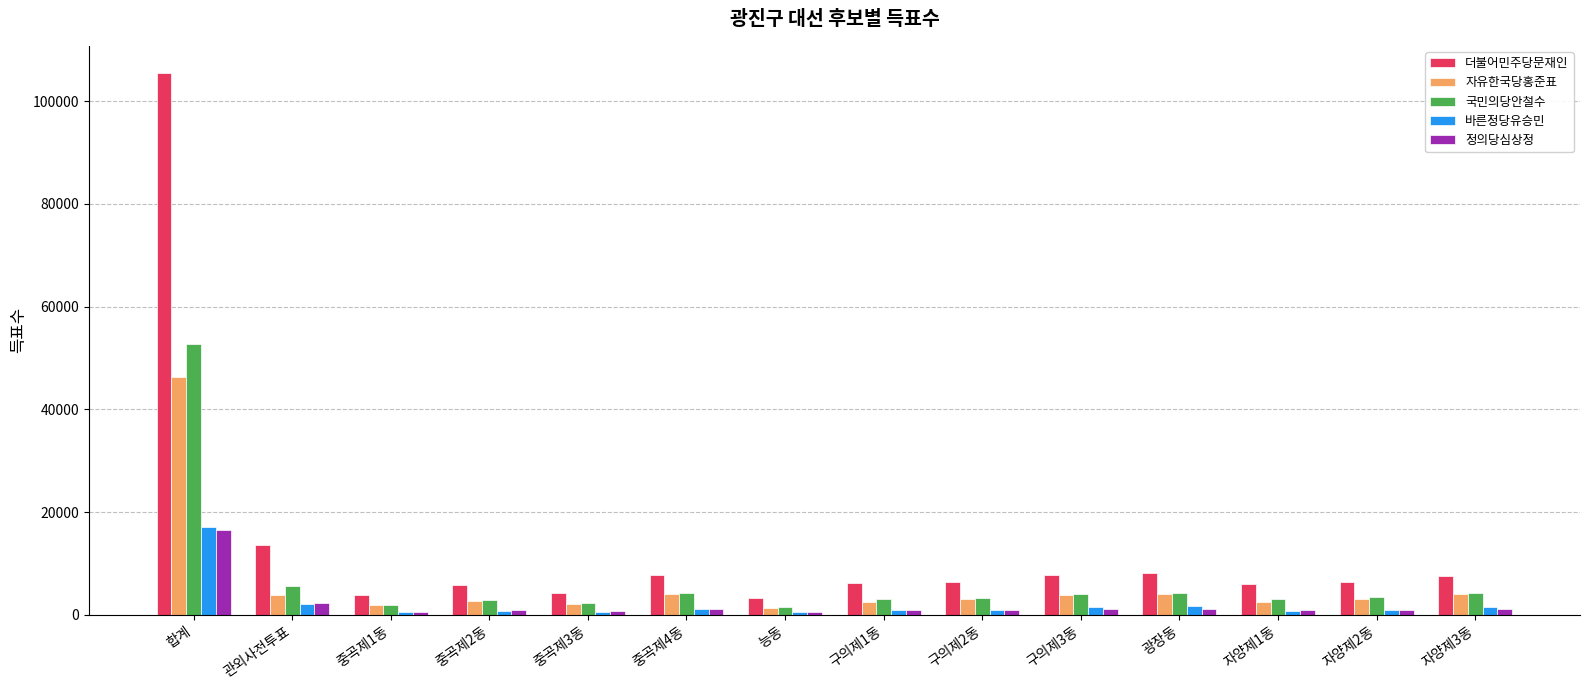

What is the sum of all 바른정당유승민 values?

31426